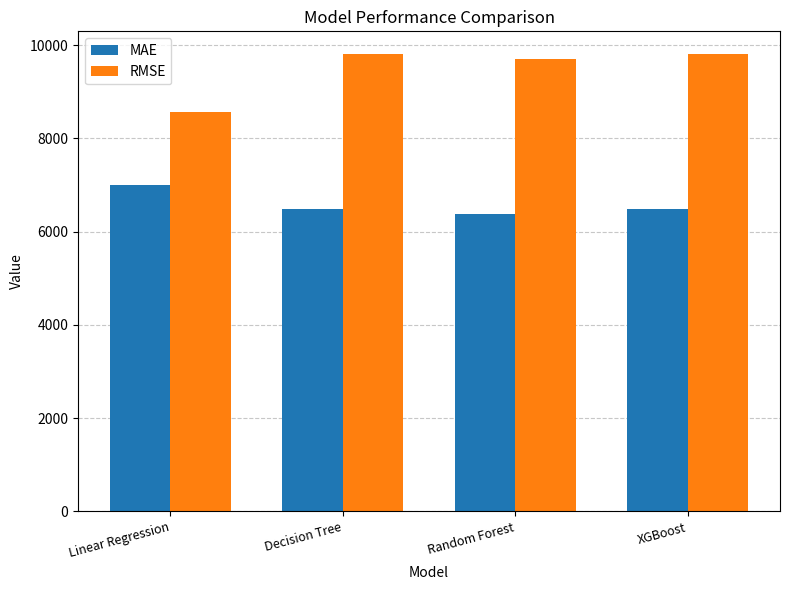

At which label does MAE reach its minimum?

Random Forest